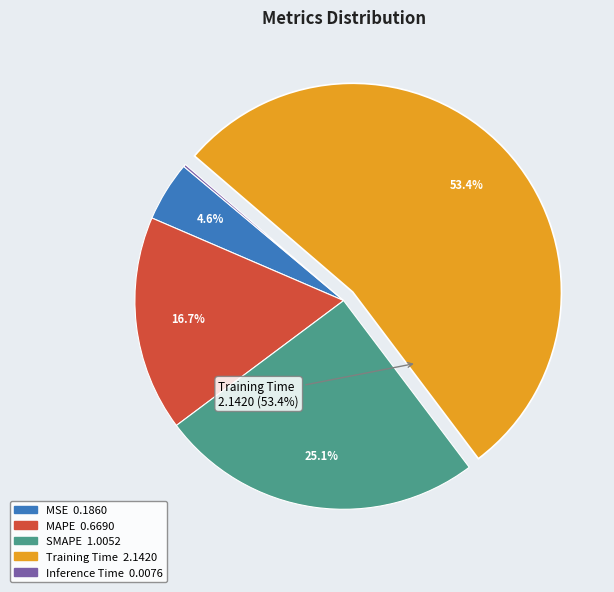

Between MAPE and SMAPE, which is larger?

SMAPE